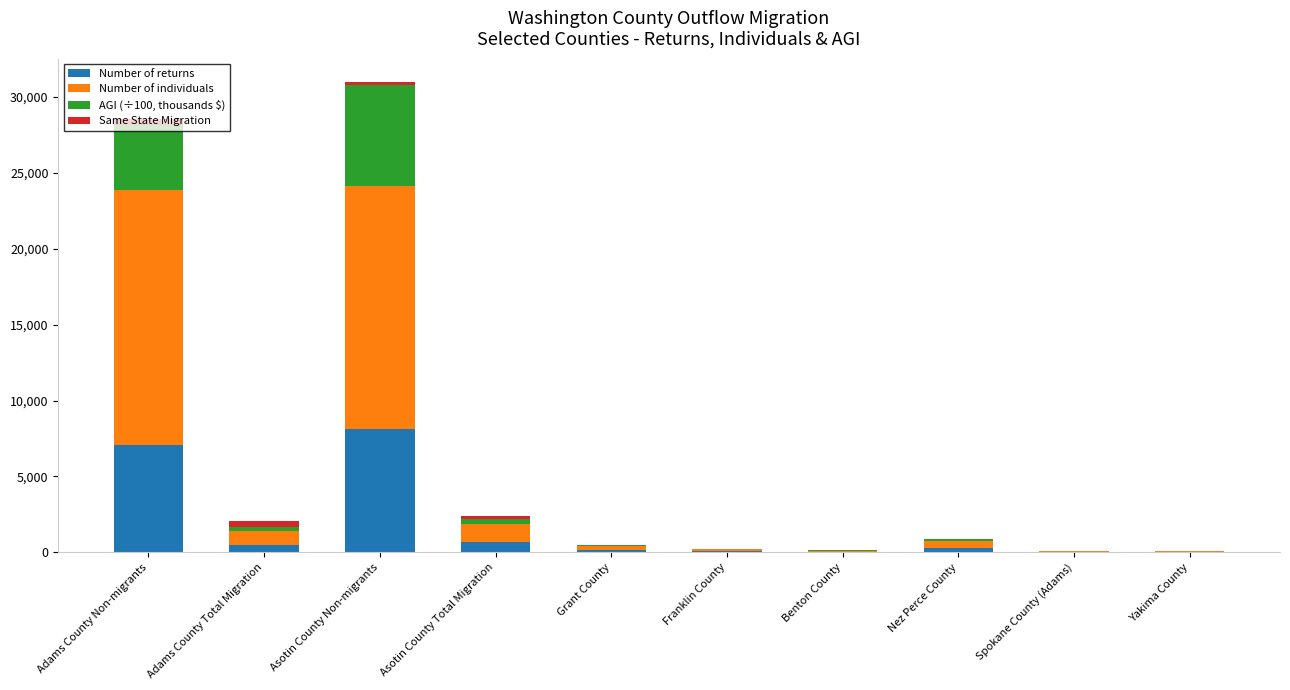

What is the highest value of the Number of returns series?

8126.0